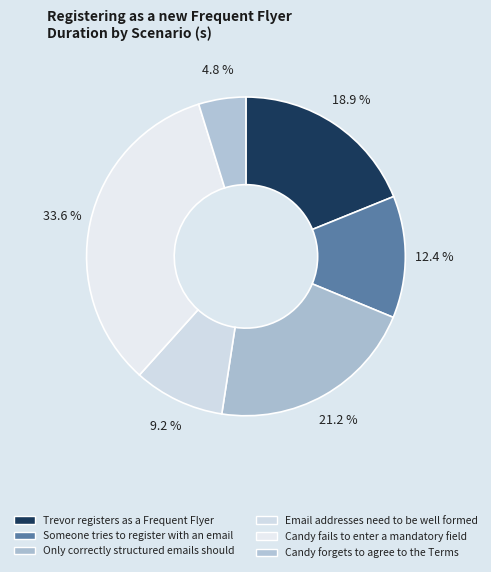

To the nearest percent, what is the average slice percentage?

17%